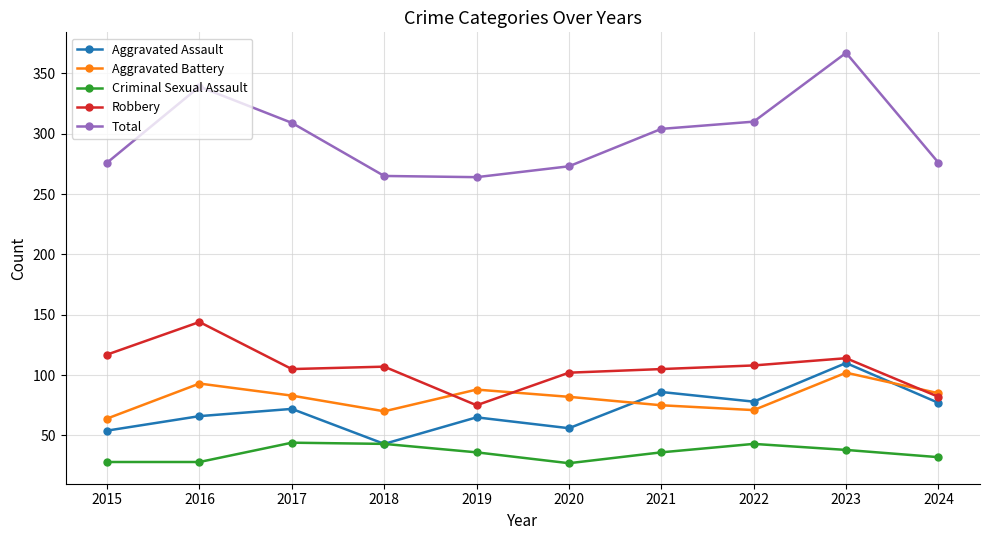

Is this an area chart (filled region under the line)?

No